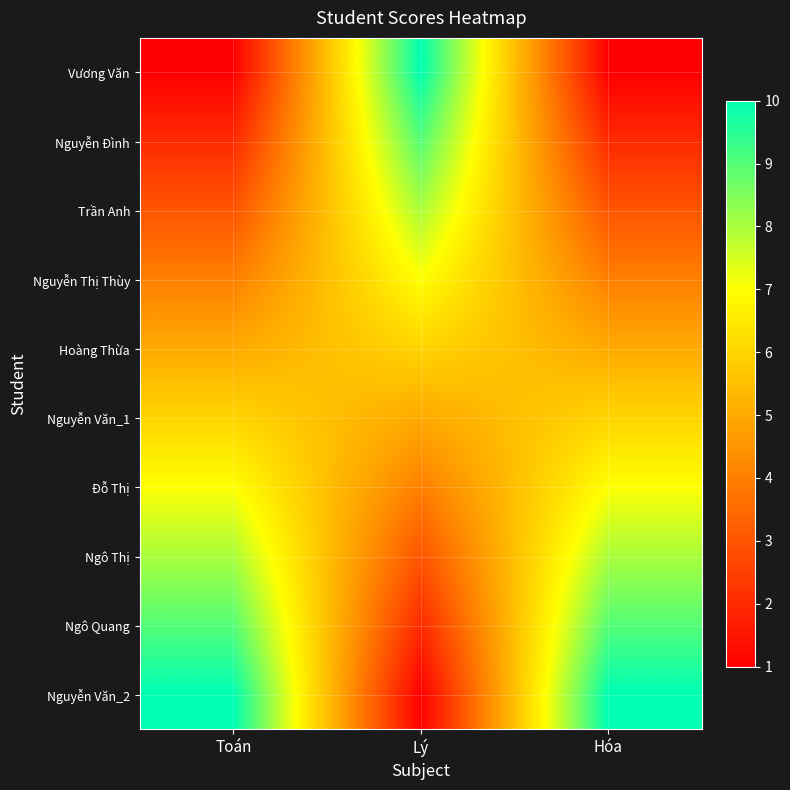

Reading left to right, extract all data points from this chart.

Vương Văn: Toán=1	Lý=10	Hóa=1
Nguyễn Đình: Toán=2	Lý=9	Hóa=2
Trần Anh: Toán=3	Lý=8	Hóa=3
Nguyễn Thị Thùy: Toán=4	Lý=7	Hóa=4
Hoàng Thừa: Toán=5	Lý=6	Hóa=5
Nguyễn Văn_1: Toán=6	Lý=5	Hóa=6
Đỗ Thị: Toán=7	Lý=4	Hóa=7
Ngô Thị: Toán=8	Lý=3	Hóa=8
Ngô Quang: Toán=9	Lý=2	Hóa=9
Nguyễn Văn_2: Toán=10	Lý=1	Hóa=10